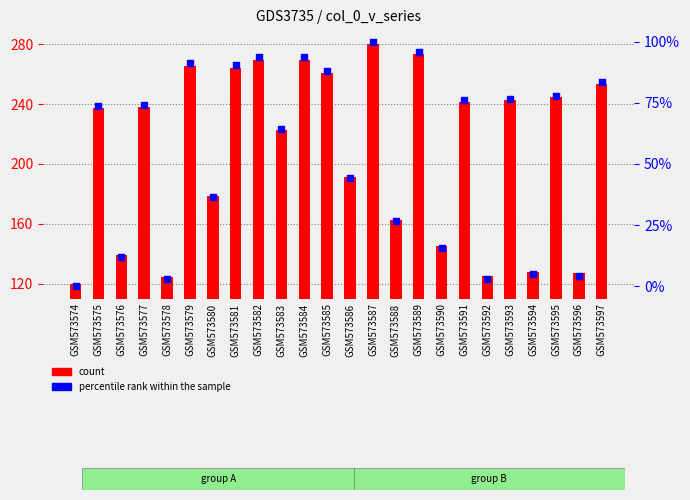

Which series has the widest spread of Y values?

count